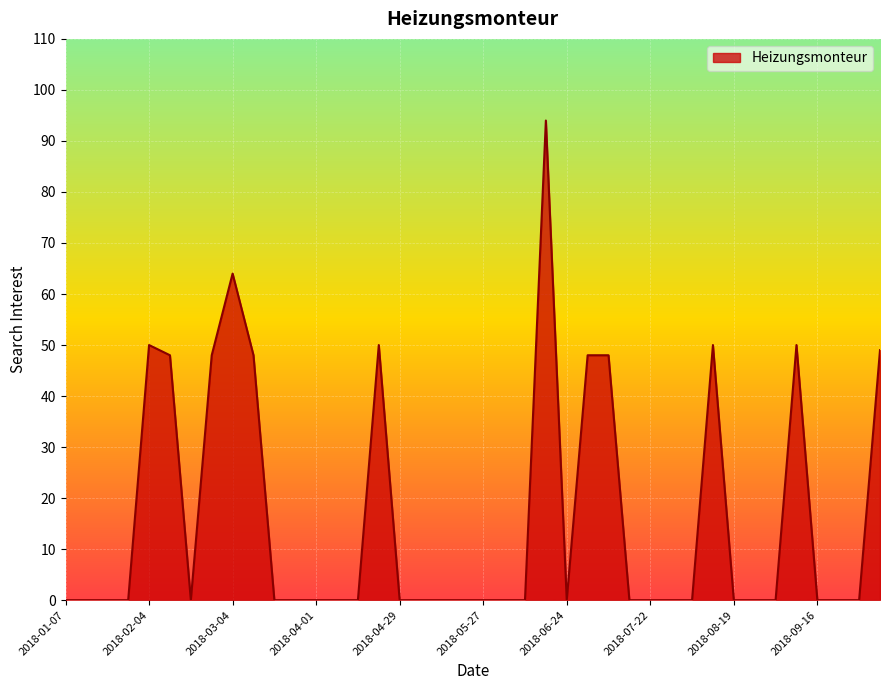

Reading left to right, what are all the values shown in this chart?

0	0	0	0	50	48	0	48	64	48	0	0	0	0	0	50	0	0	0	0	0	0	0	94	0	48	48	0	0	0	0	50	0	0	0	50	0	0	0	49